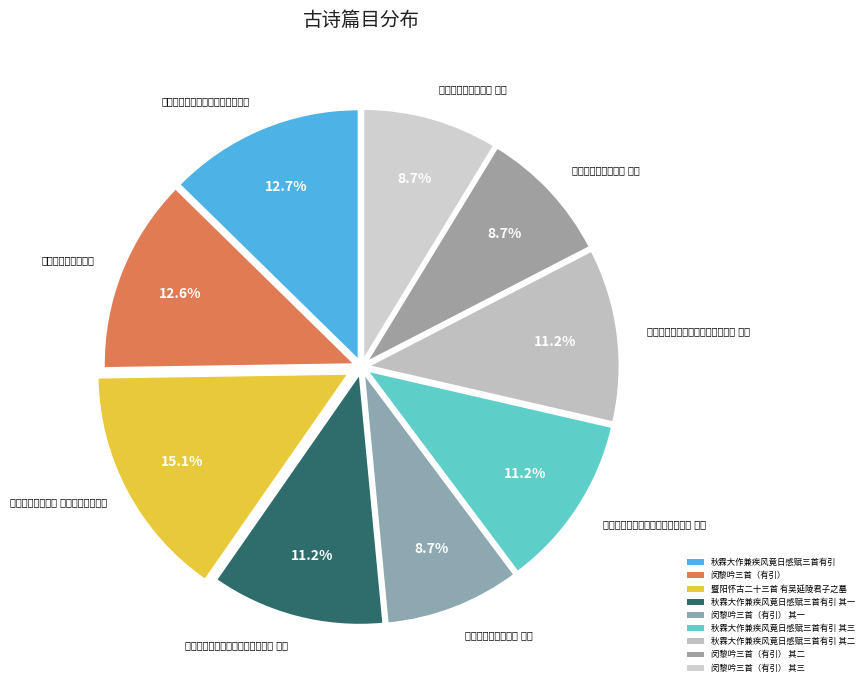

To the nearest percent, what is the combined percentage of 秋霖大作兼疾风竟日感赋三首有引 and 秋霖大作兼疾风竟日感赋三首有引 其一?

24%